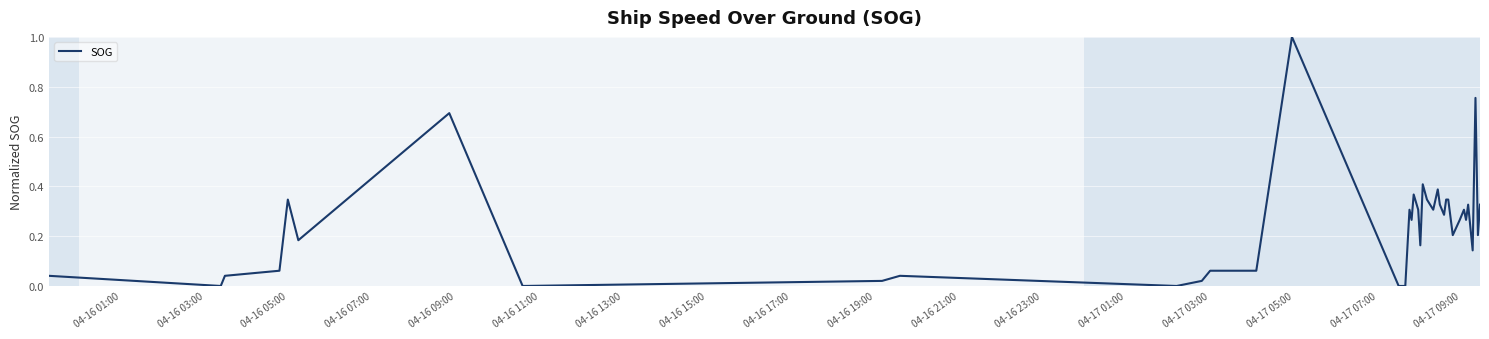

What is the difference between the maximum and minimum values?

1.0